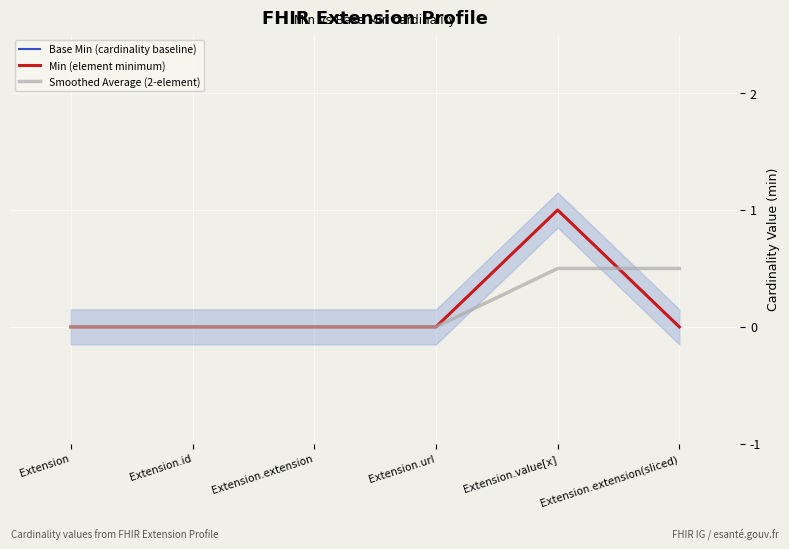

The Base Min (cardinality baseline) series shows 1.0 at Extension.value[x]. True or false?

True